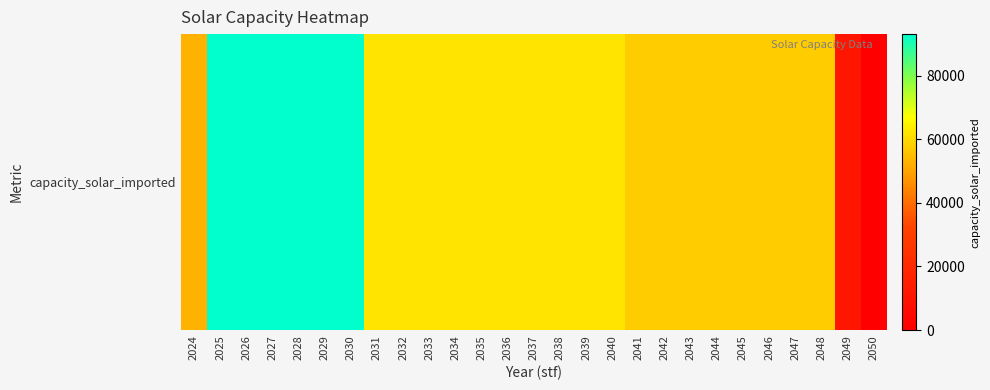

Which has a higher value, 2045 or 2044?

2045